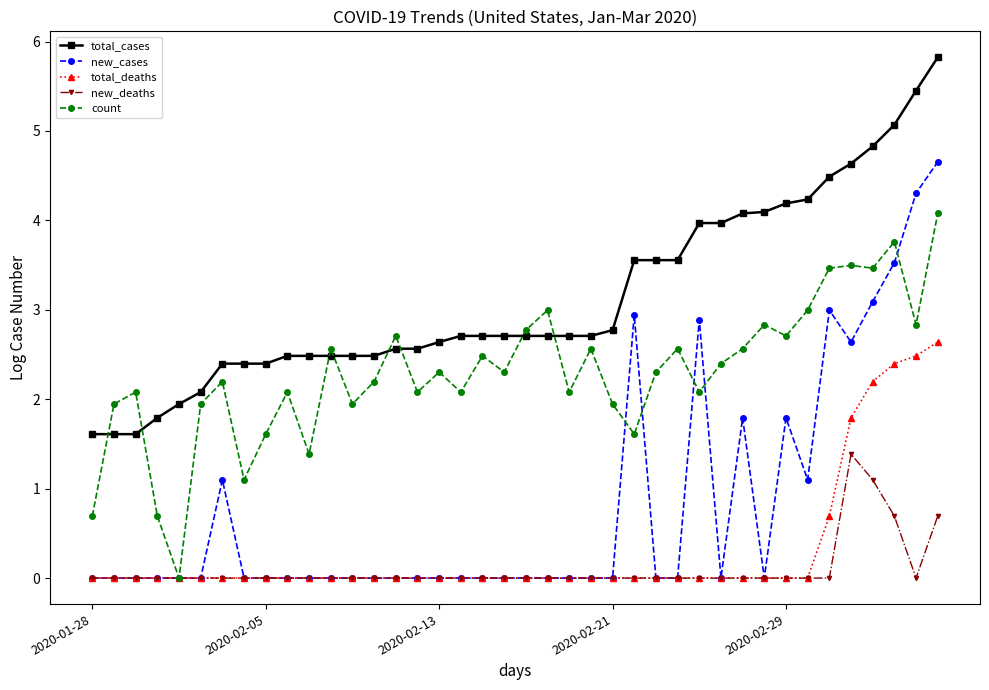

Which series has the largest total across all categories?

total_cases